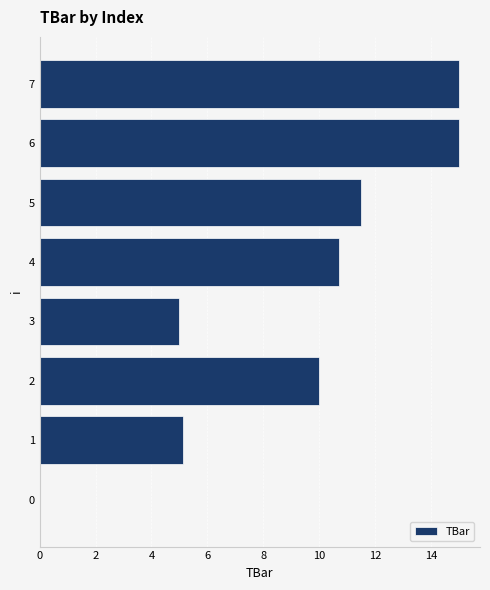

What is the ratio of the value at 5 to the value at 4?

1.1